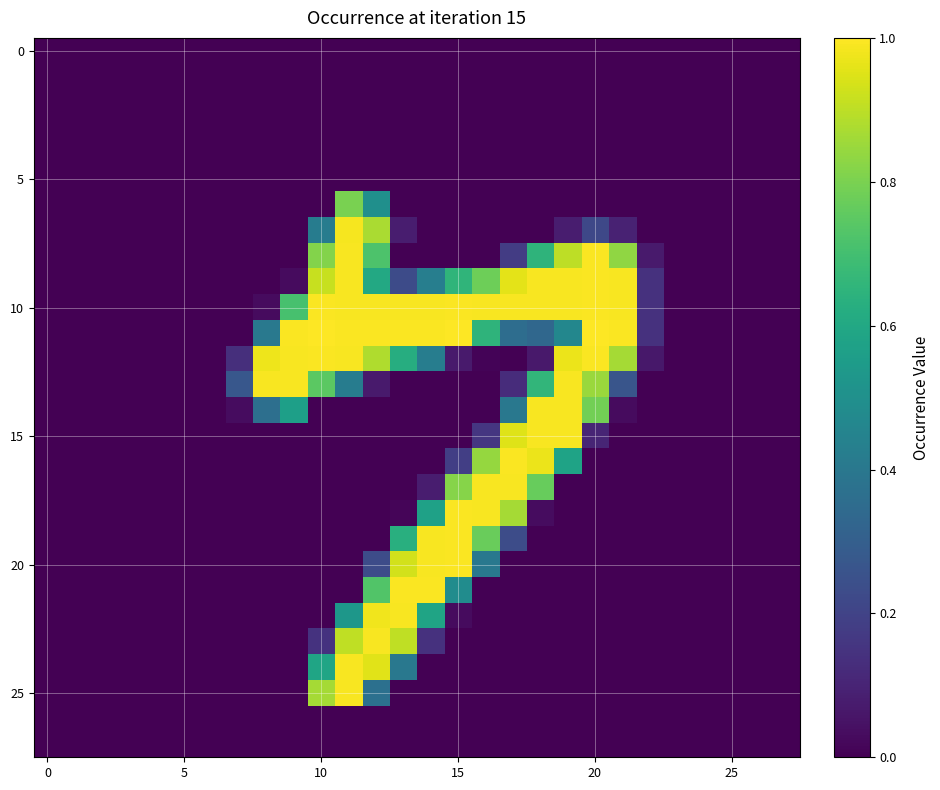

Count the number of categories in the chart.

28